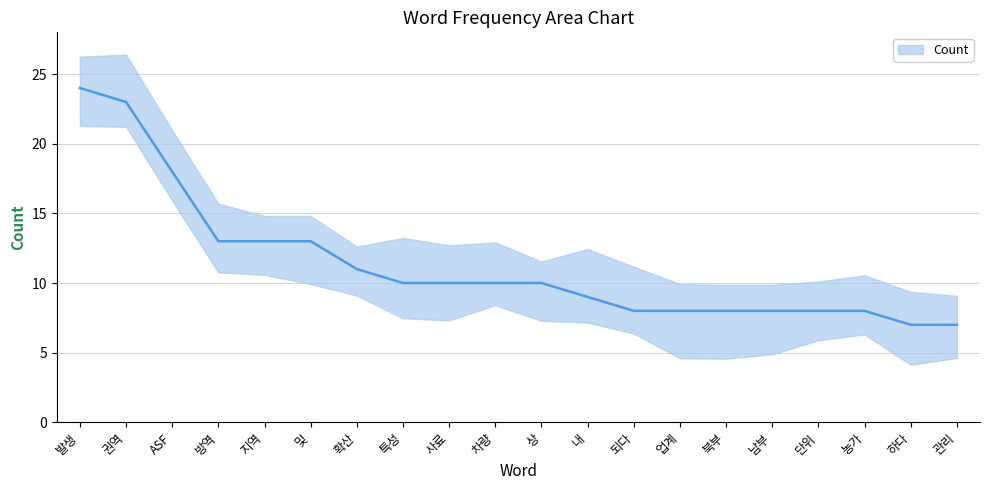

Rank the categories by value from highest to lowest.

발생, 권역, ASF, 방역, 지역, 및, 확산, 특성, 사료, 차량, 상, 내, 되다, 업계, 북부, 남부, 단위, 농가, 하다, 관리